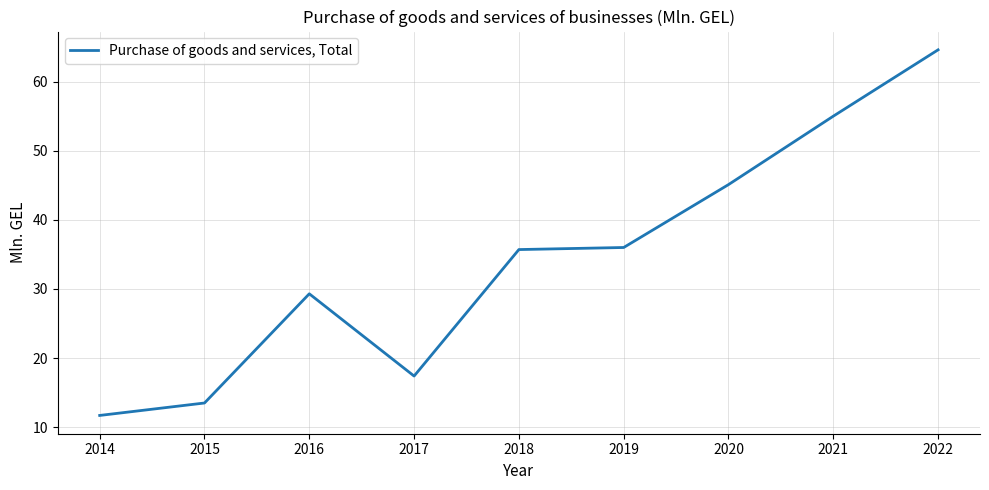

What is the approximate value at 2021?

55.0